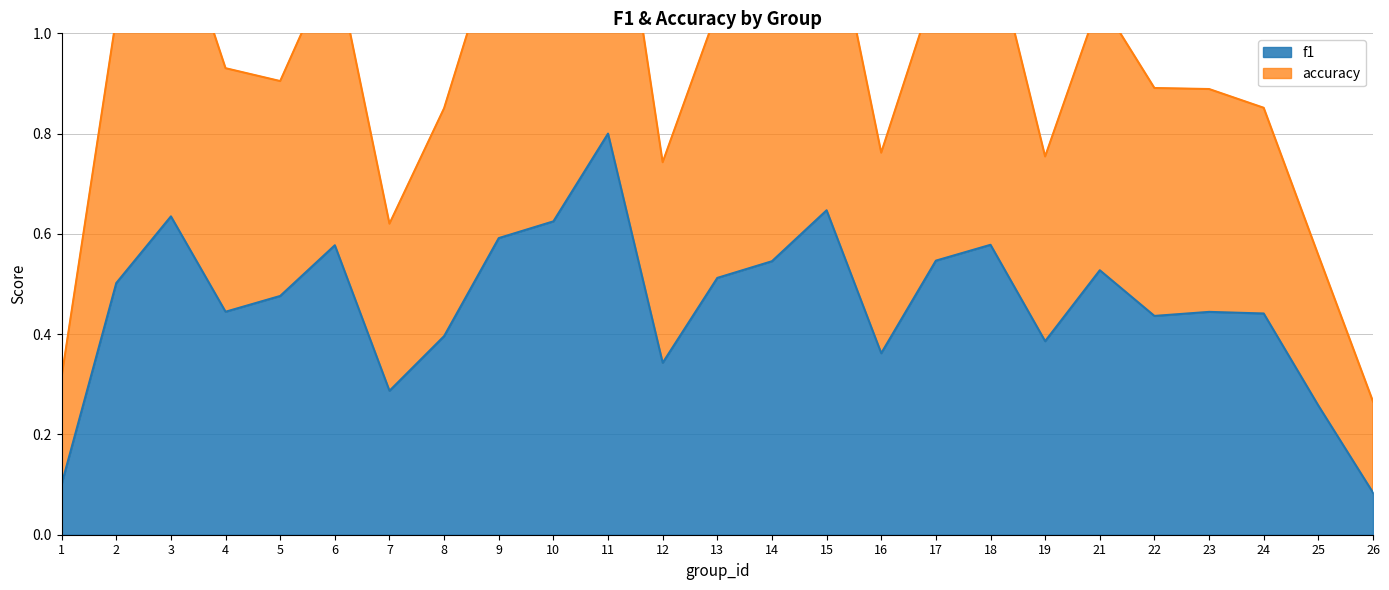

What is the greatest value displayed?

1.5